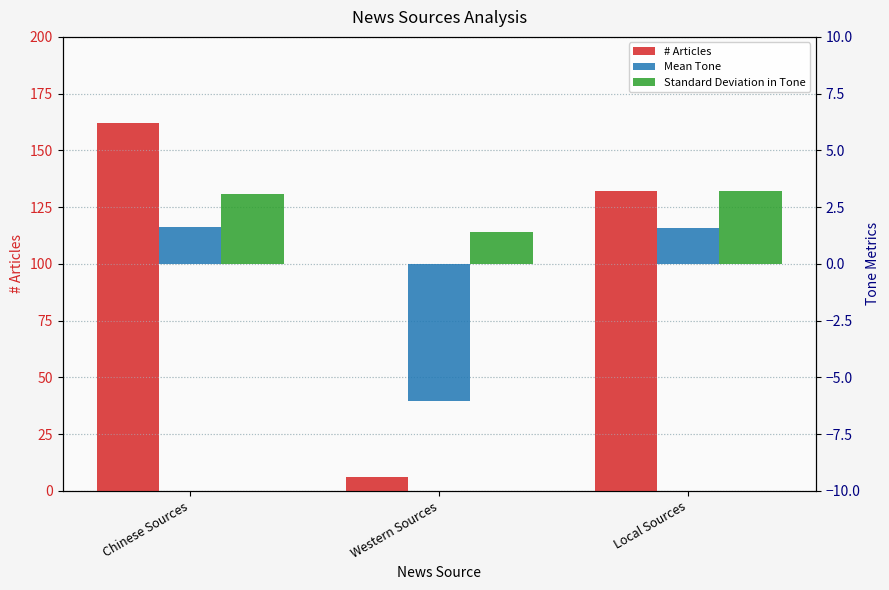

Count the number of categories in the chart.

3